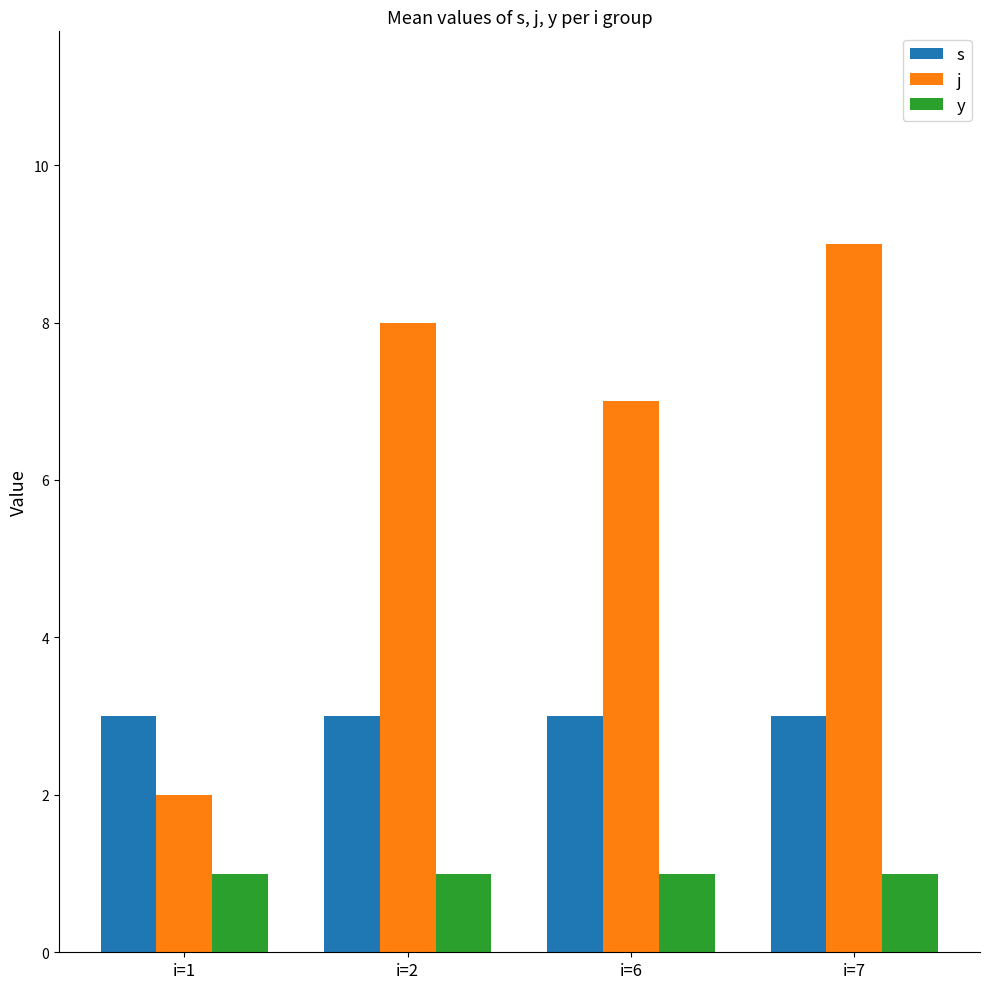

Which series has the largest total across all categories?

j